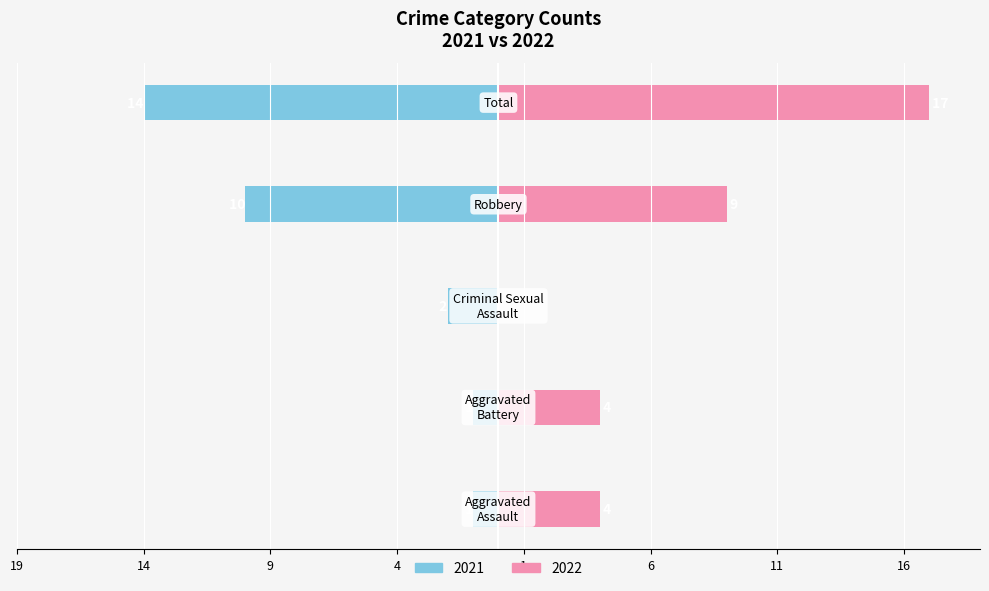

The Female series shows 9 at Aggravated Battery. True or false?

False